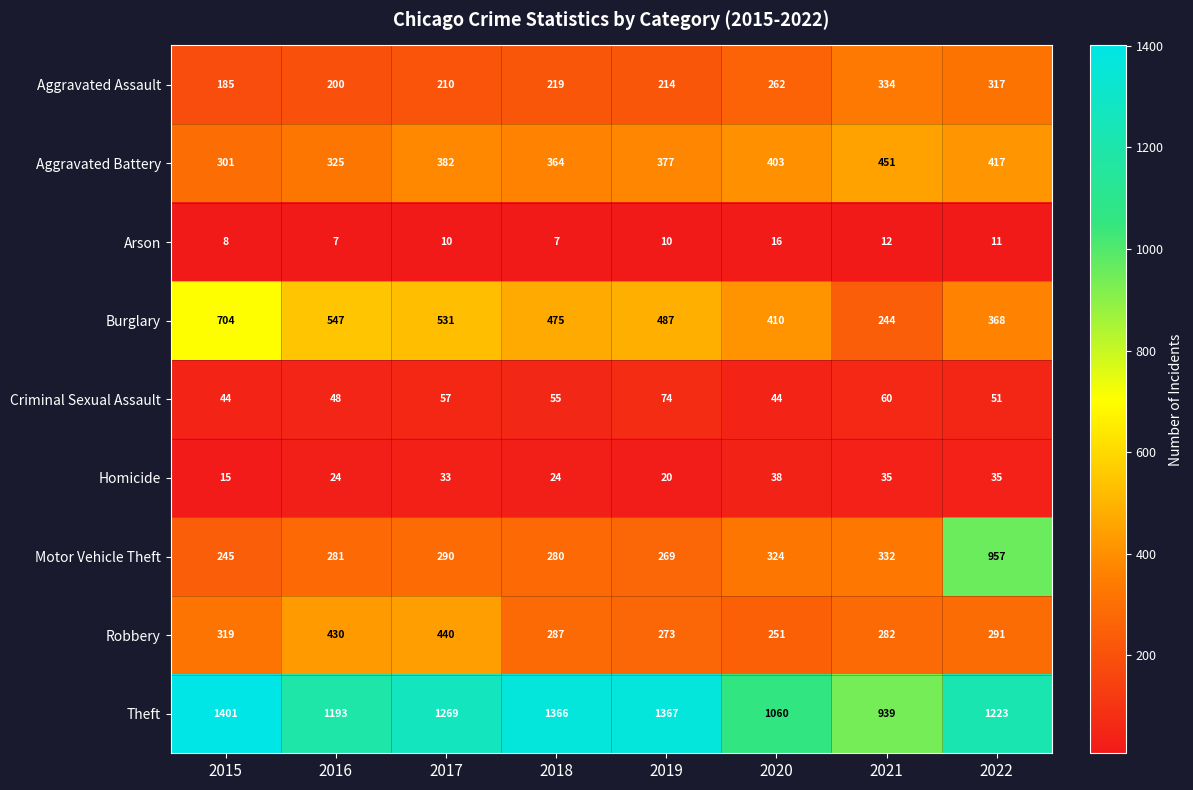

What is the difference between the highest and lowest values at 2017?

1259